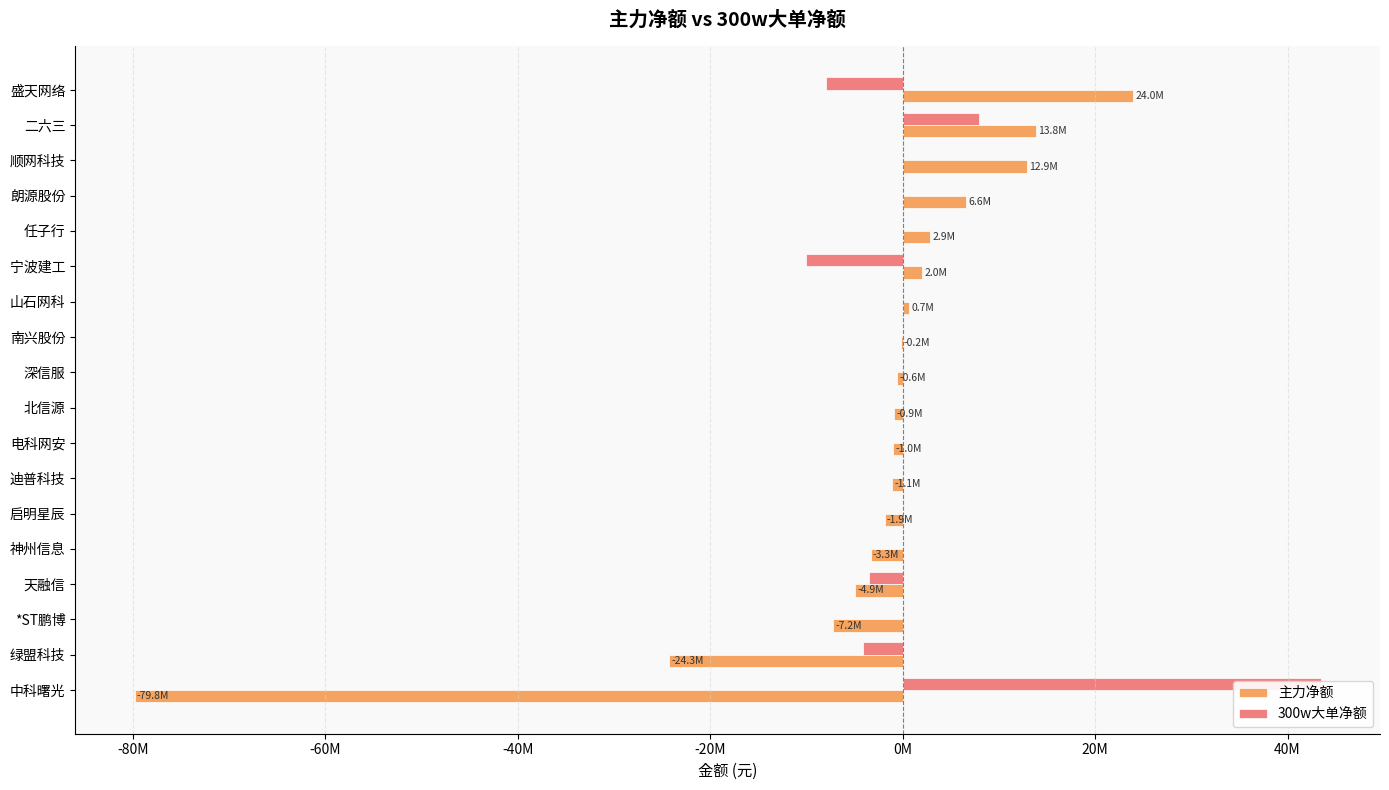

The 主力净额 series shows -1286342 at 启明星辰. True or false?

False